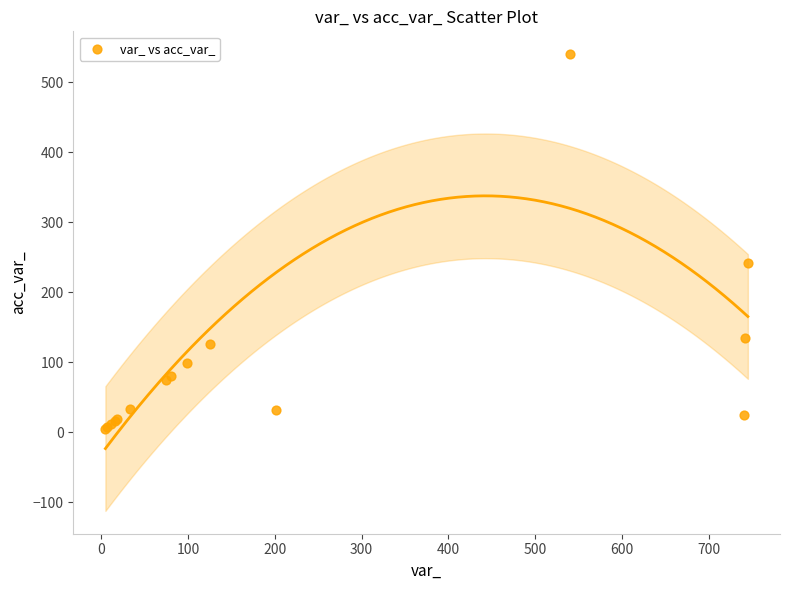

What Y value in the scatter plot is closest to 272?

241